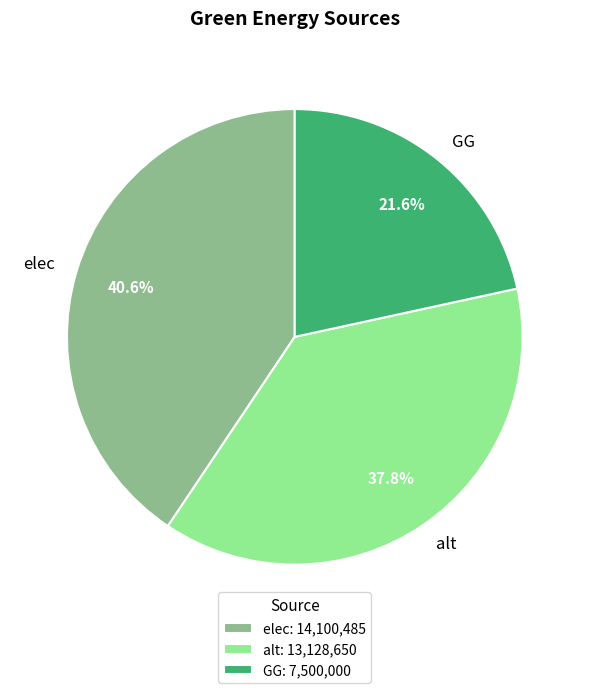

To the nearest percent, what is the difference between the largest and smallest slice percentages?

19%